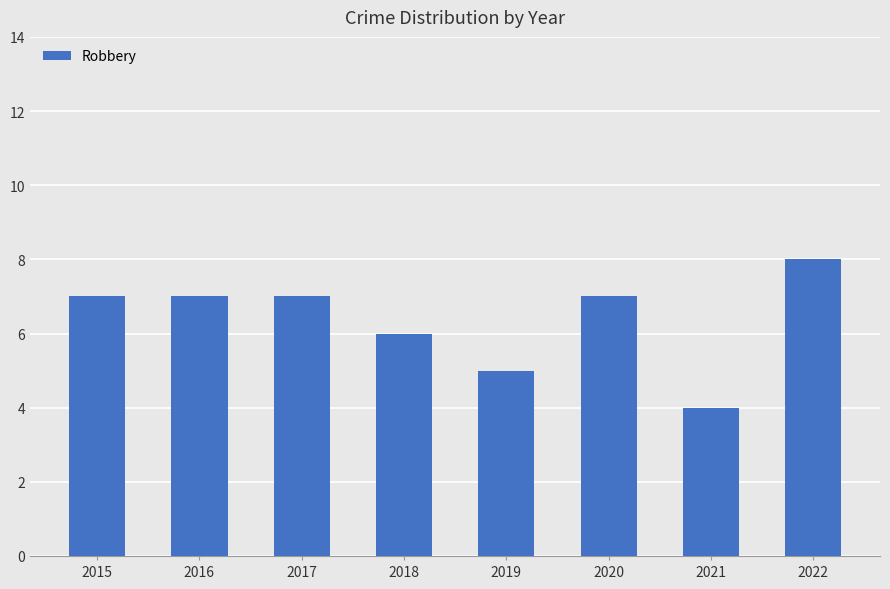

What is the change in value from 2017 to 2022?

+1